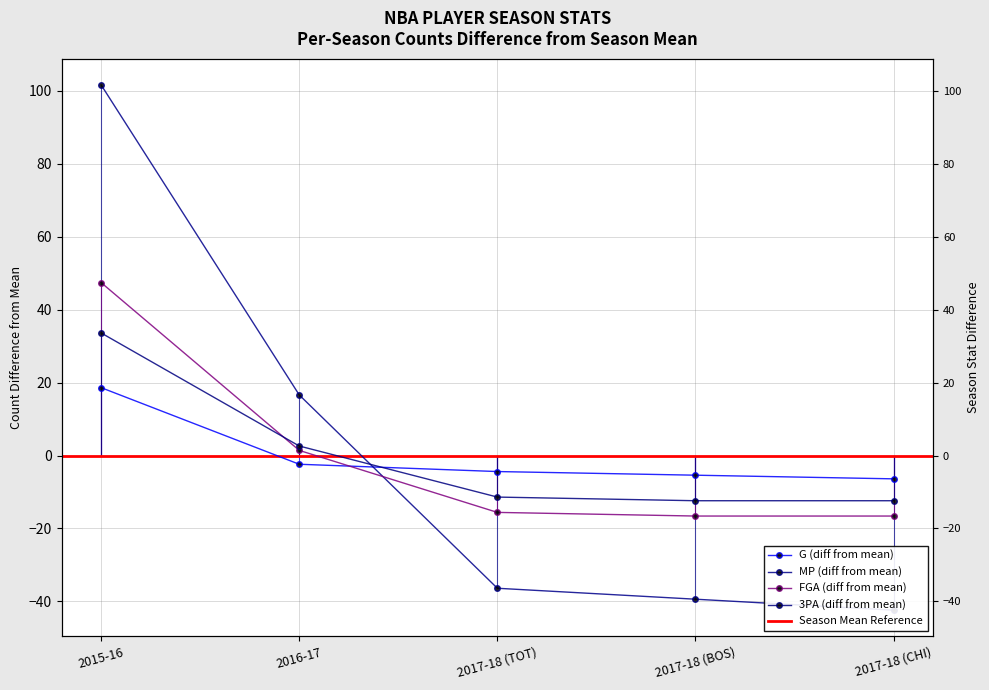

Where does the MP series first go above -36?

2015-16